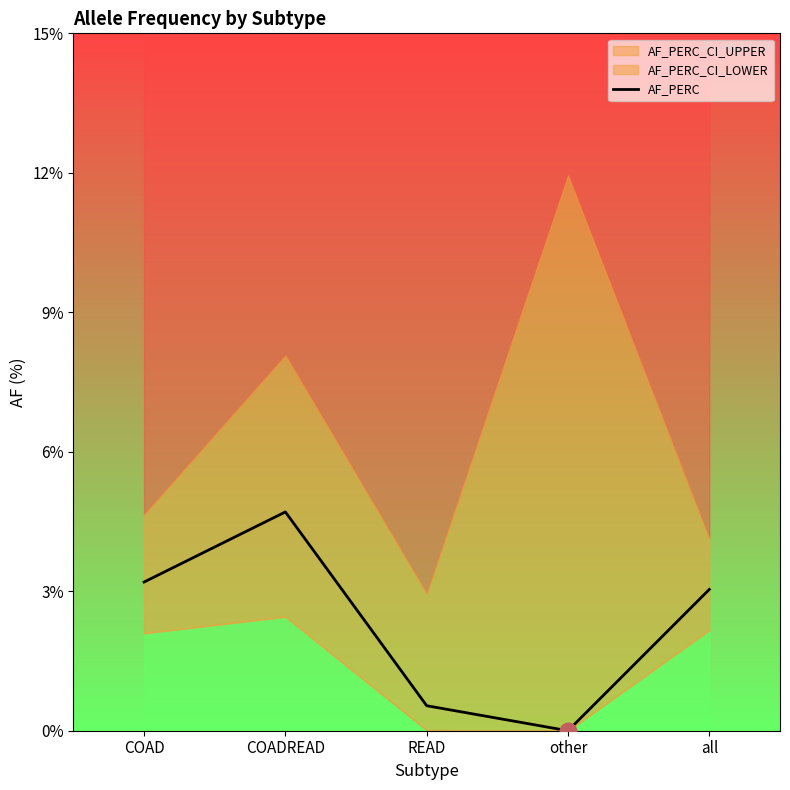

What is the maximum value shown in the chart?

4.7